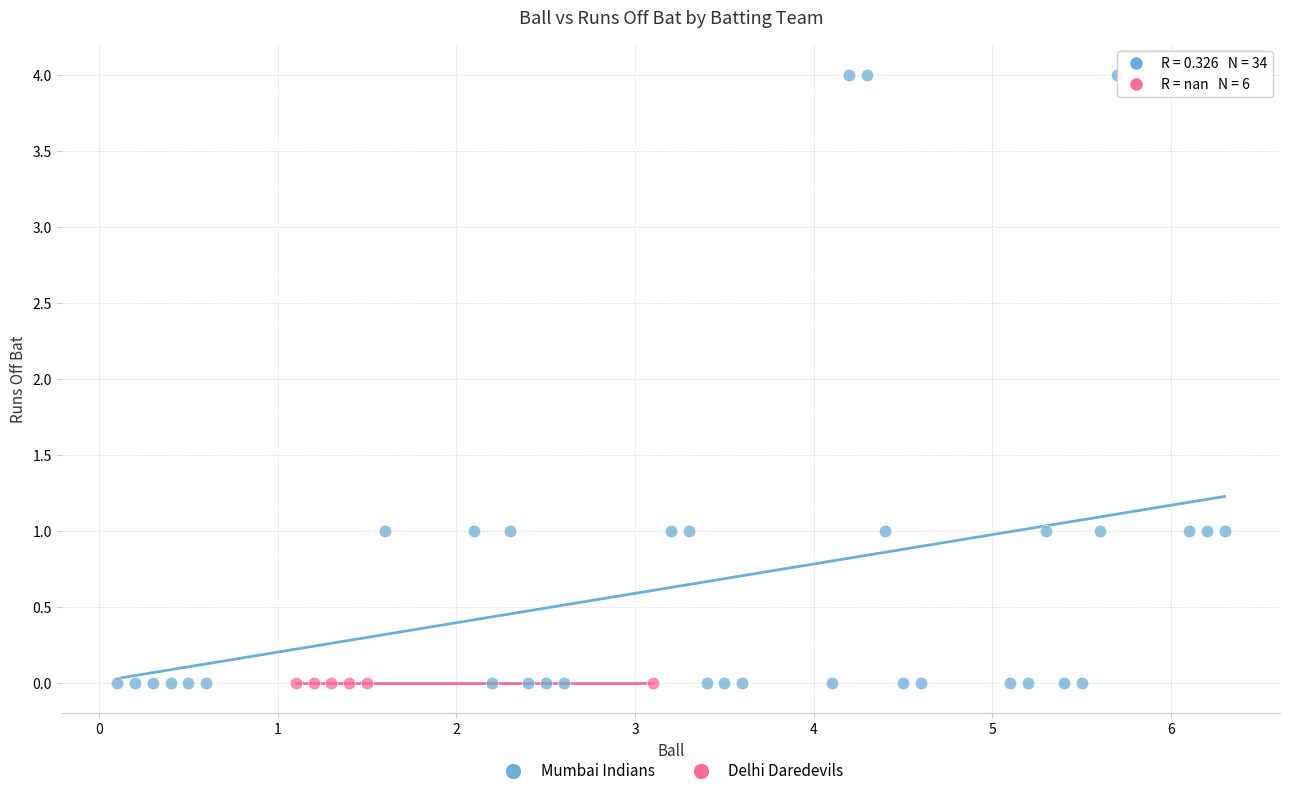

Which series contains the highest Y value?

Mumbai Indians